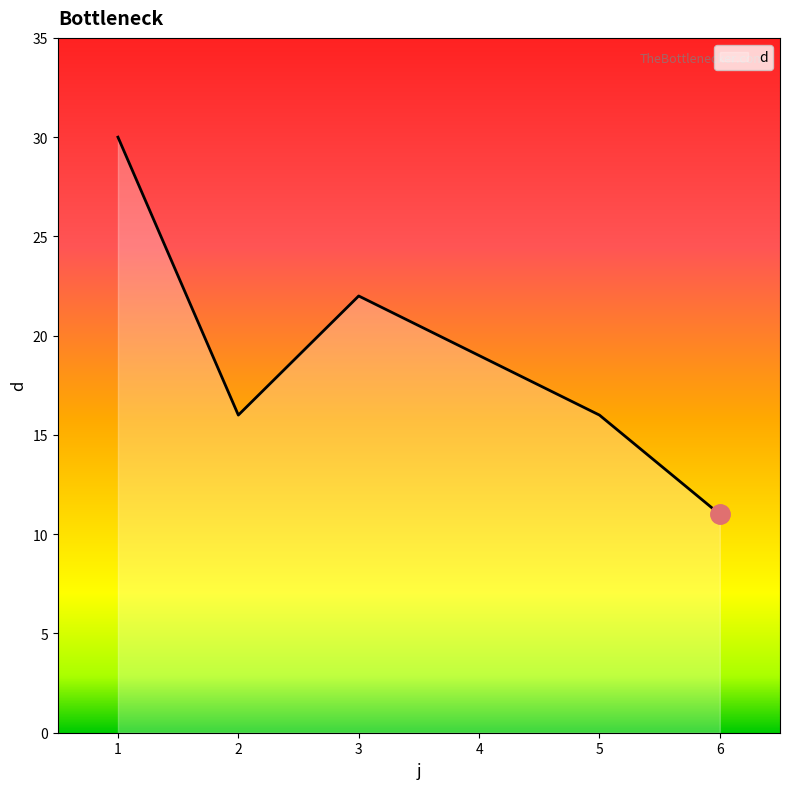

The value at 4 is 30. True or false?

False